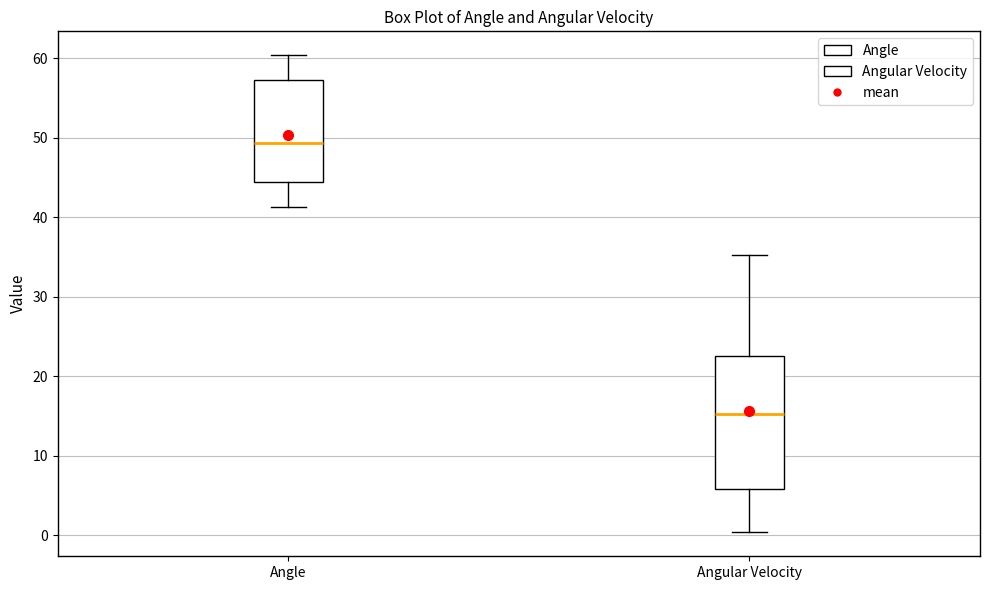

Comparing the boxes themselves (not the whiskers), which one is the tallest?

Angular Velocity